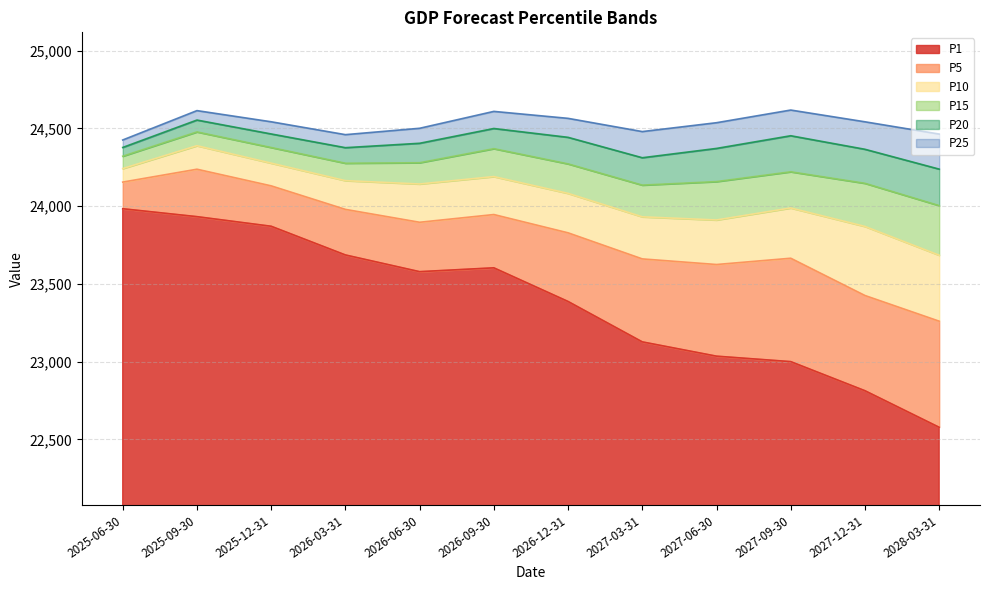

What is the label of the 3rd point from the right?

2027-09-30